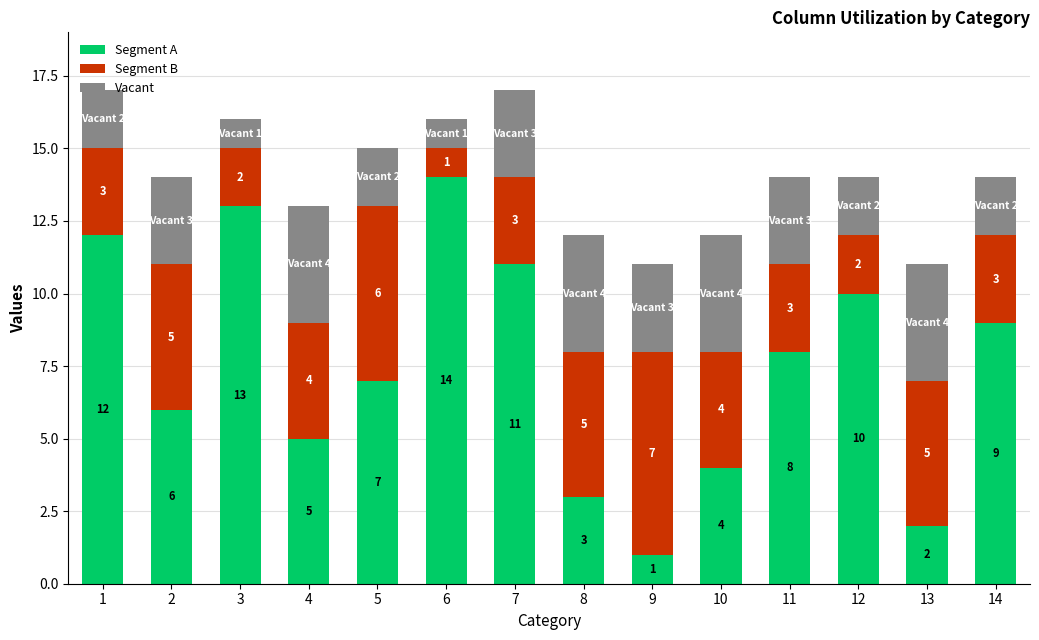

What is the difference between the second highest and second lowest values in the Segment A series?

11